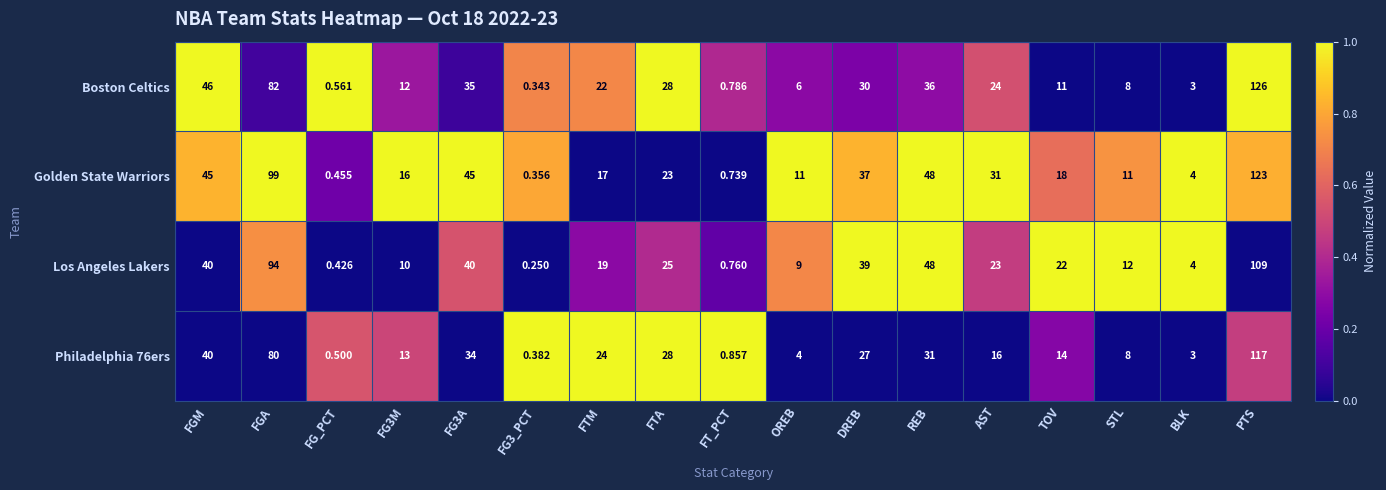

At how many categories does at least one series exceed 0?

17